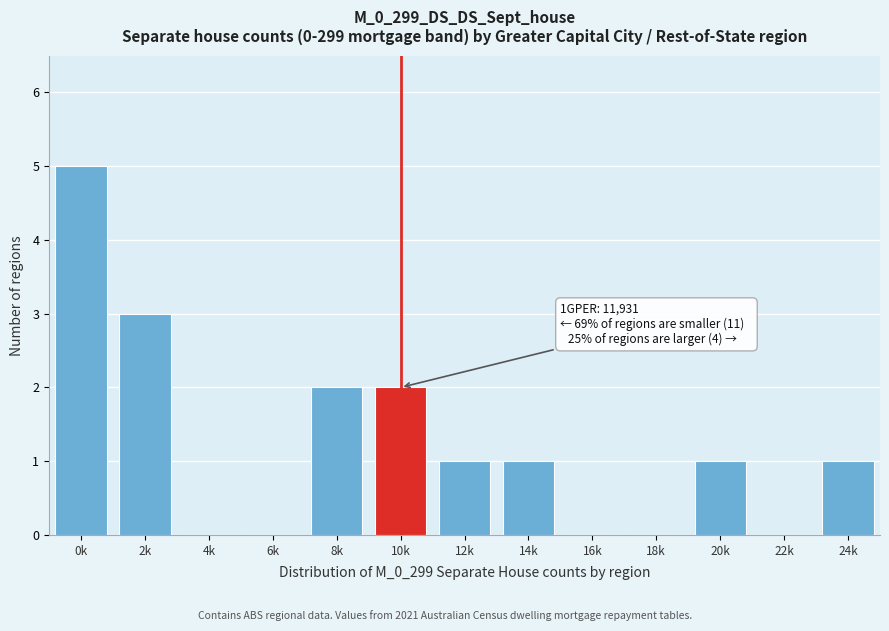

Reading left to right, transcribe all the data shown in this chart.

0k=5	2k=3	4k=0	6k=0	8k=2	10k=2	12k=1	14k=1	16k=0	18k=0	20k=1	22k=0	24k=1